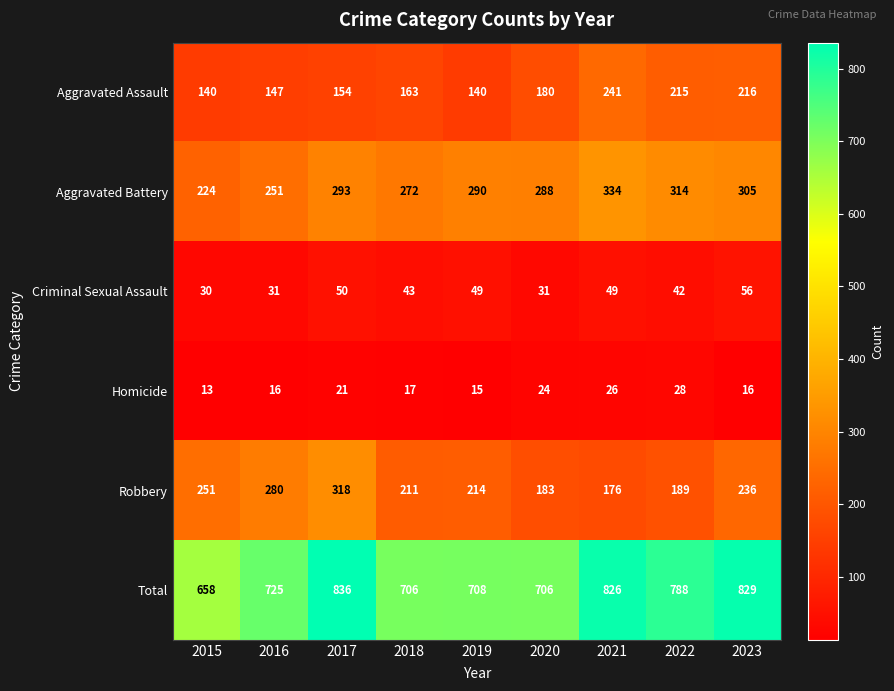

What is the difference between the maximum and minimum values in the Total series?

178